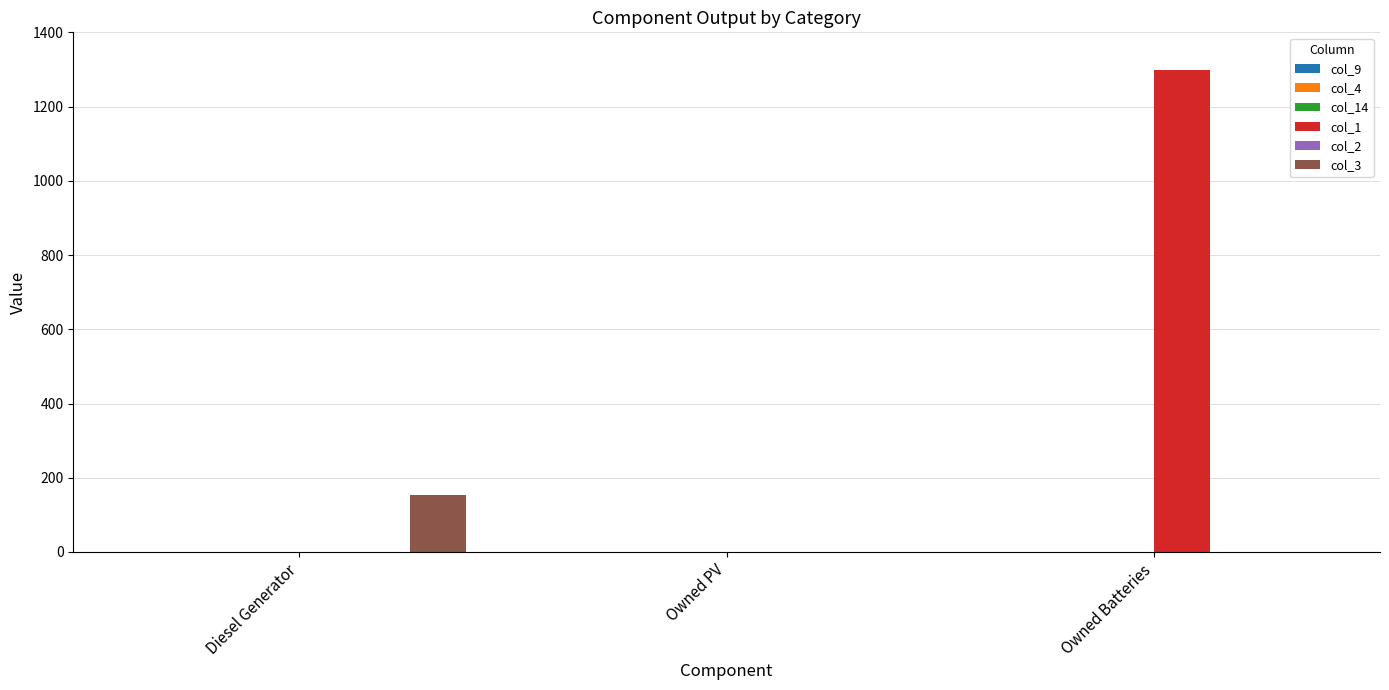

What is the greatest value displayed?

1298